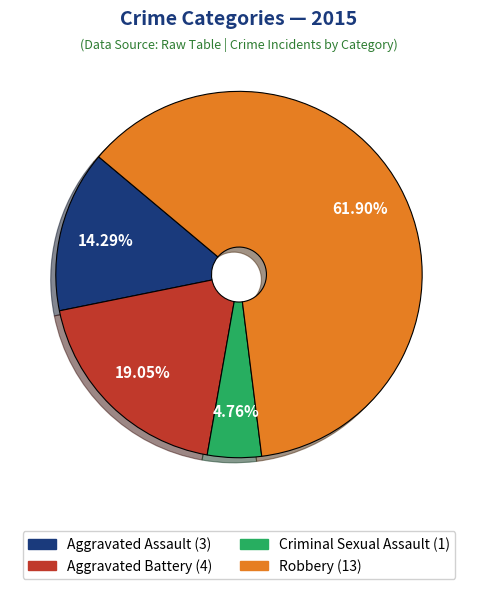

Rank the categories by value from highest to lowest.

Robbery, Aggravated Battery, Aggravated Assault, Criminal Sexual Assault